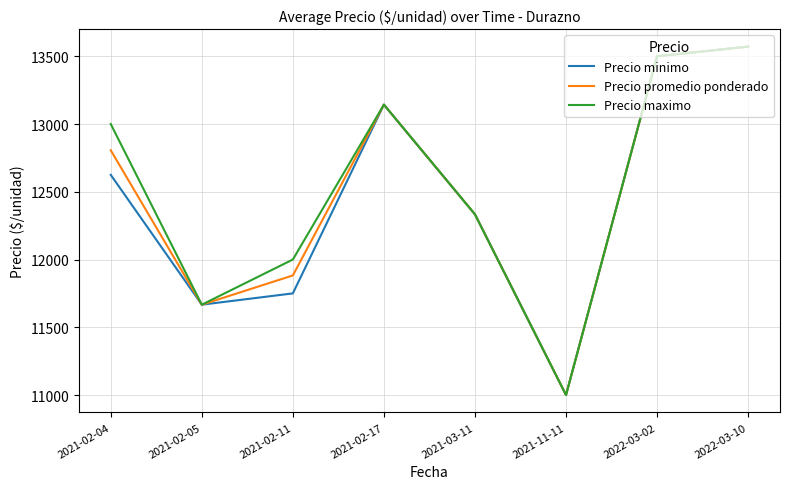

What is the difference between the maximum and minimum values in the Precio promedio ponderado series?

2571.4